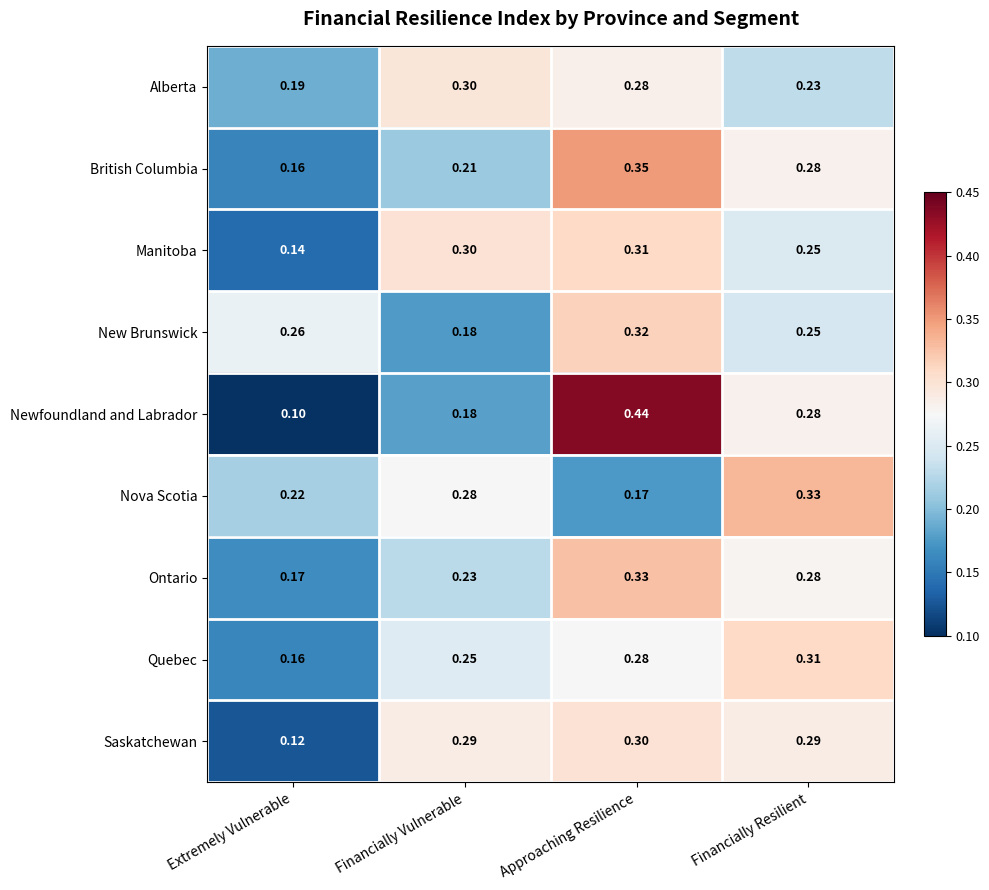

At which category is the sum across all series the highest?

Approaching Resilience